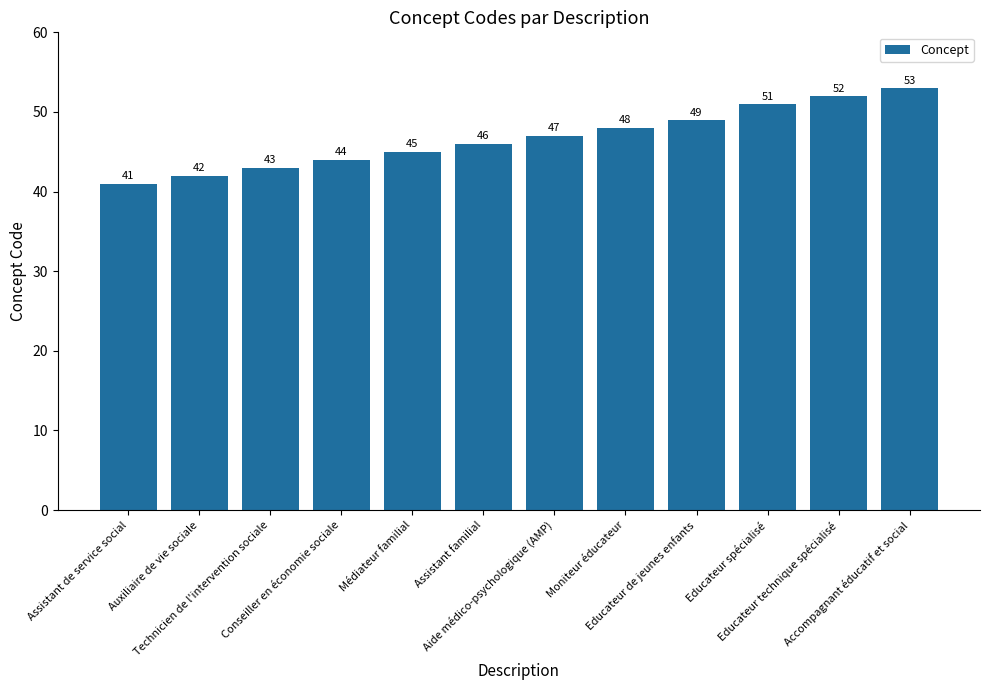

What is the difference between the values at Assistant familial and Moniteur éducateur?

2